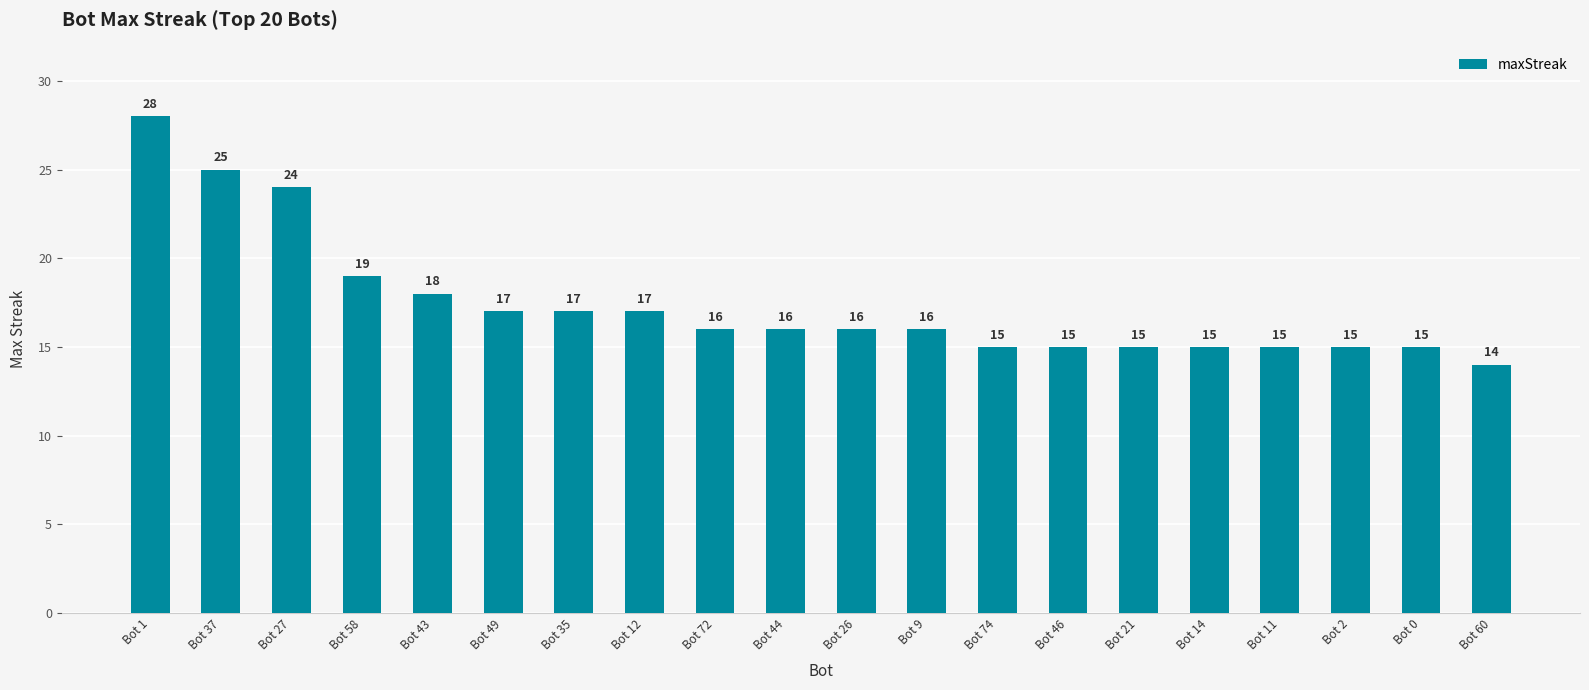

How many bars are there in total?

20